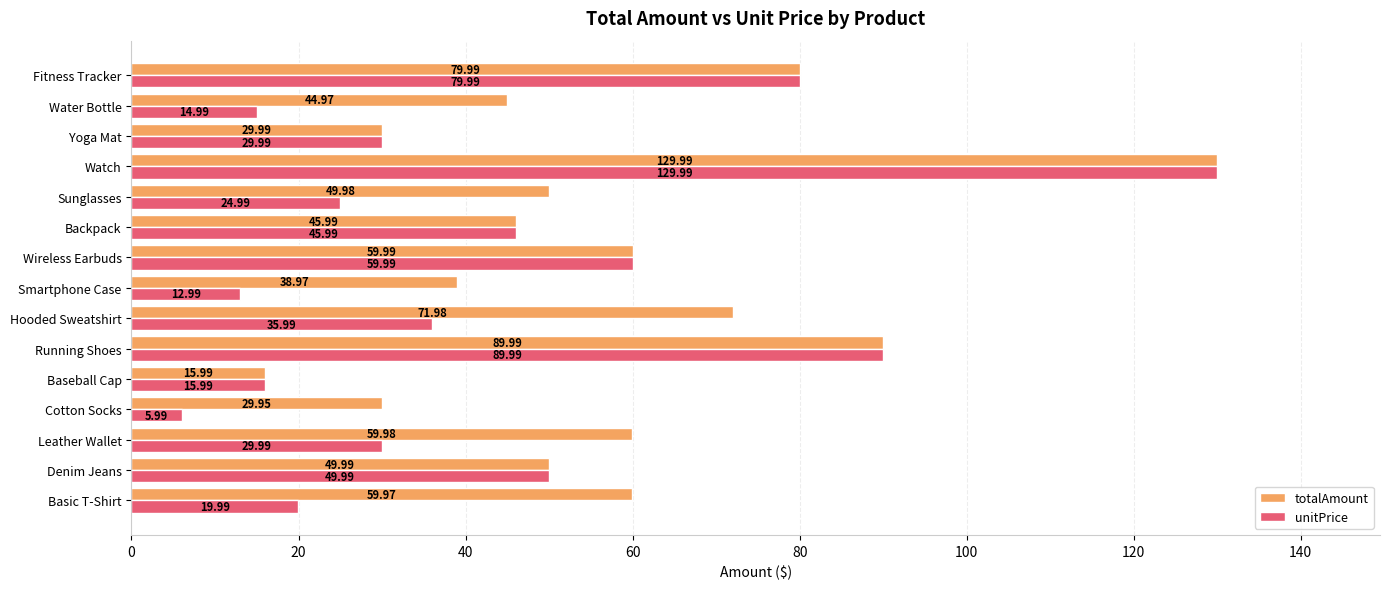

What is the difference between the maximum and minimum values in the totalAmount series?

114.0